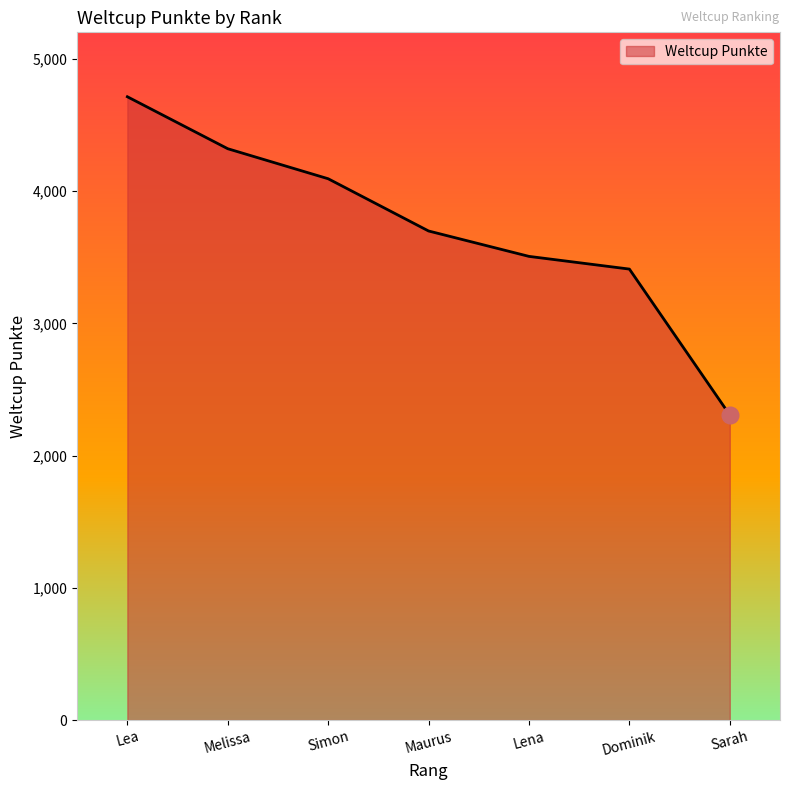

Which label corresponds to the smallest value in the chart?

Sarah